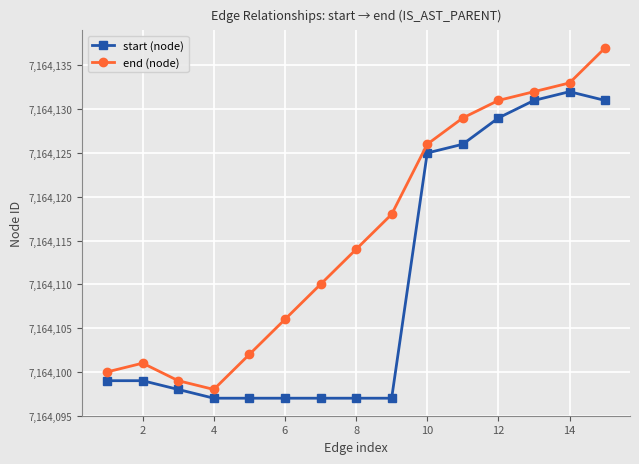

What is the value of the start (node) point at the 5th from the left?

7164097